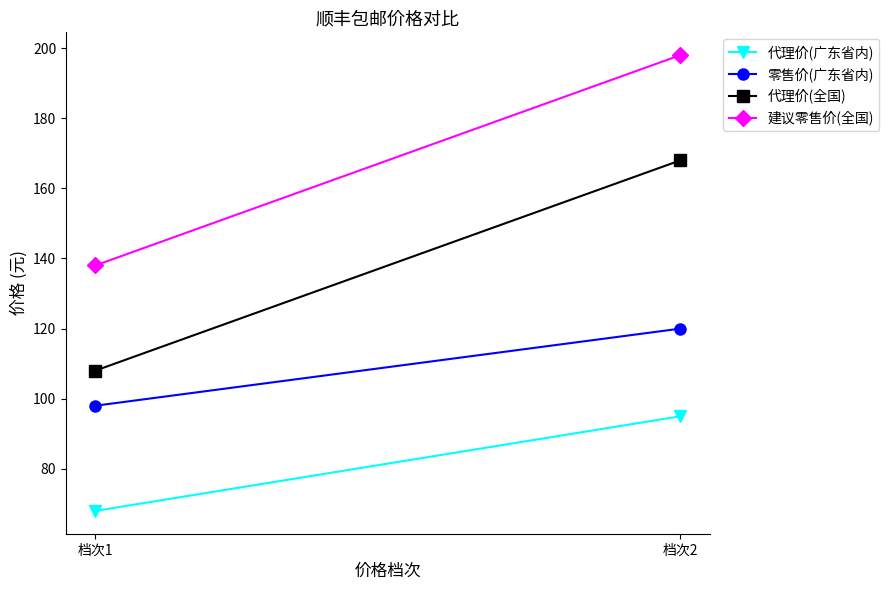

What is the spread (max minus min) of values at 档次1?

70